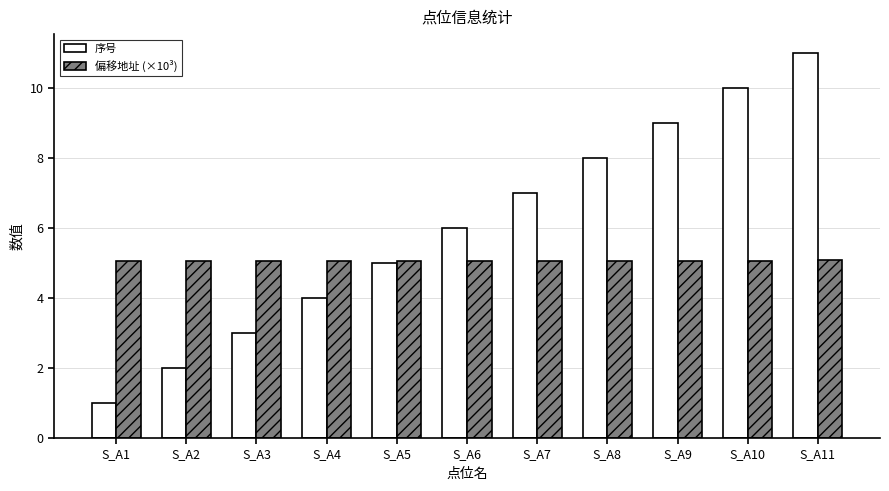

How many values in the 序号 series are below 6?

5